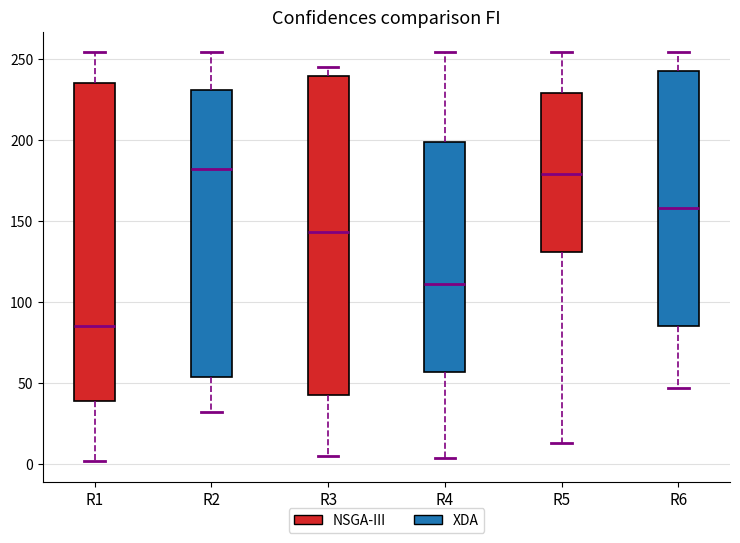

Where does the upper whisker of the box for R2 end on the y-axis? The values are not printed on the chart, so give them approximately, as read against the axis.

255